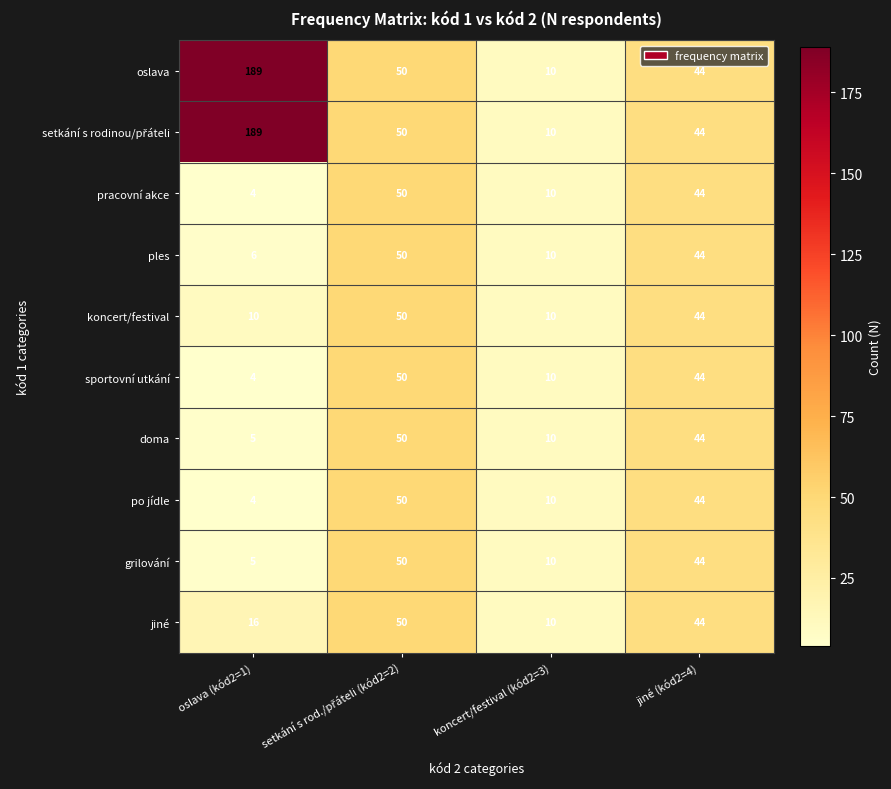

What is the total value across all series at jiné (kód2=4)?

440